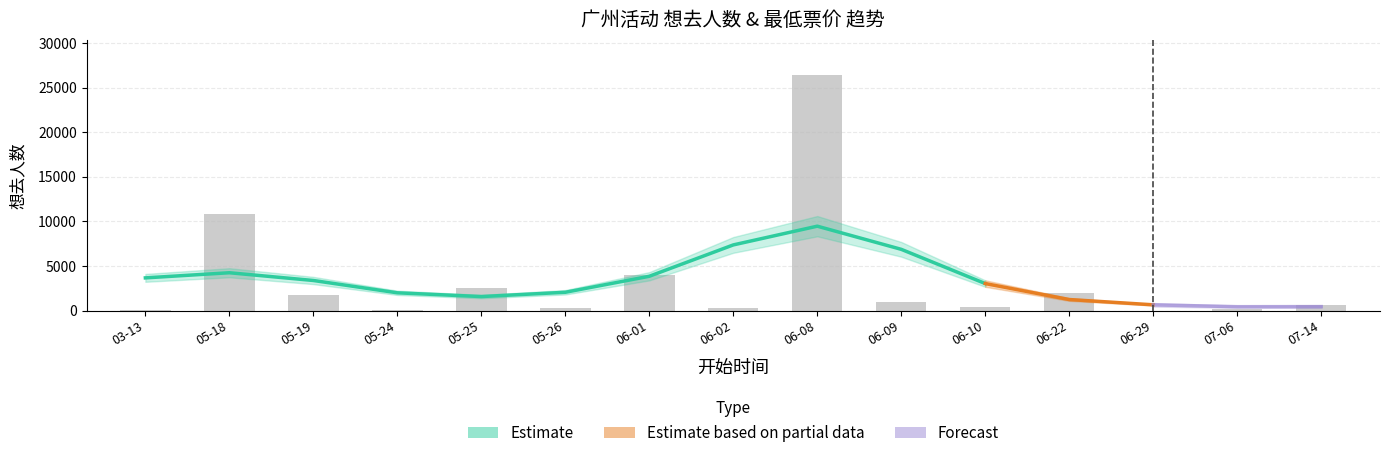

The chart shows a value of 9 at 06-29. True or false?

True